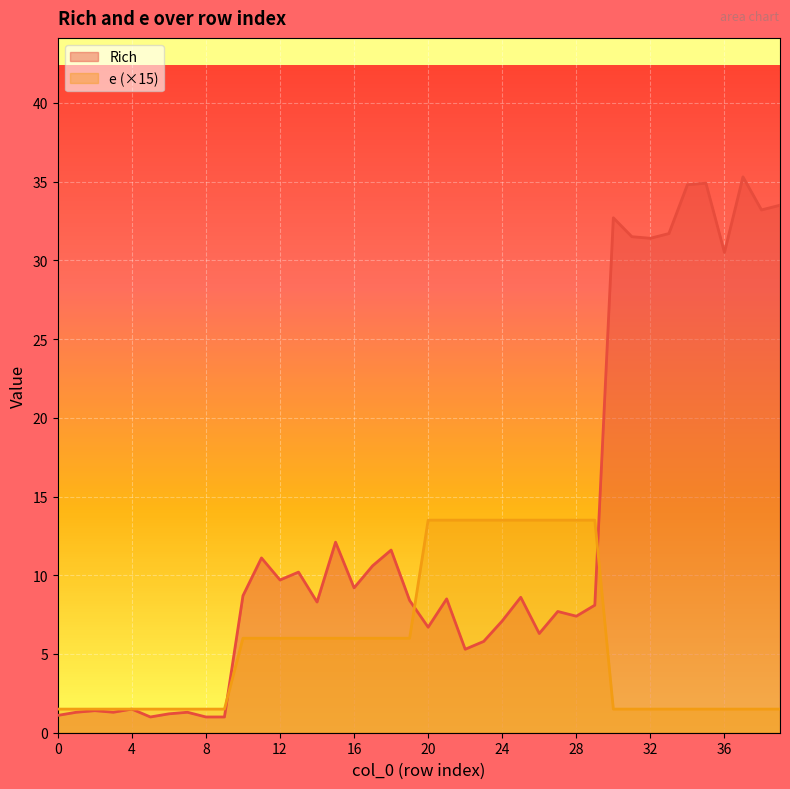

The value of Rich at 21 is 1.7. True or false?

False